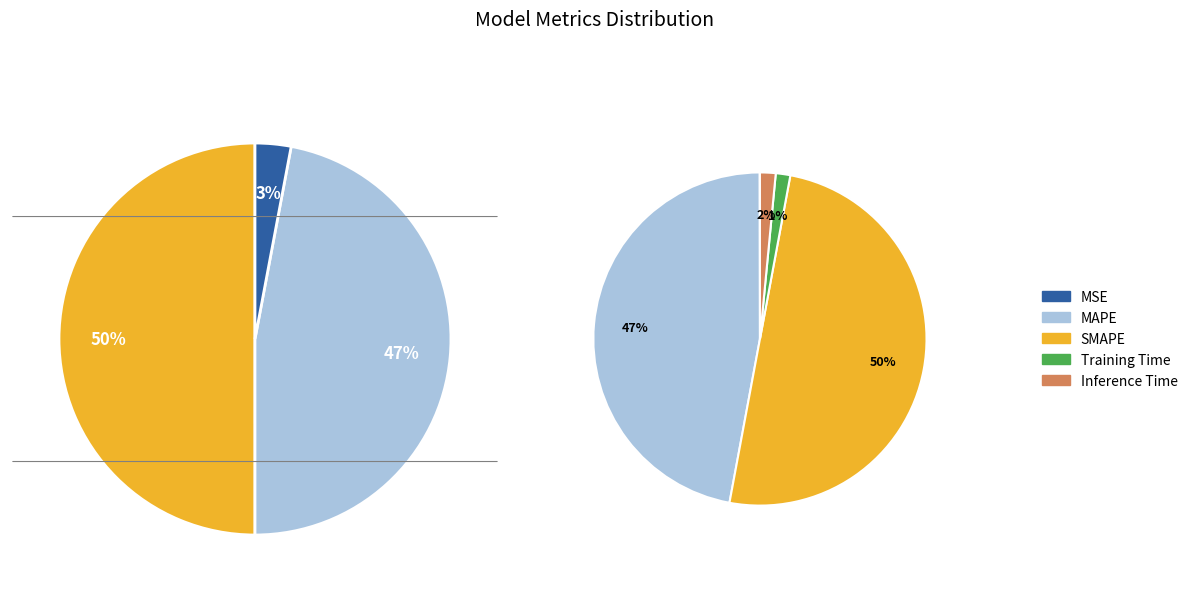

What is the total percentage of MAPE and SMAPE?

97.0%